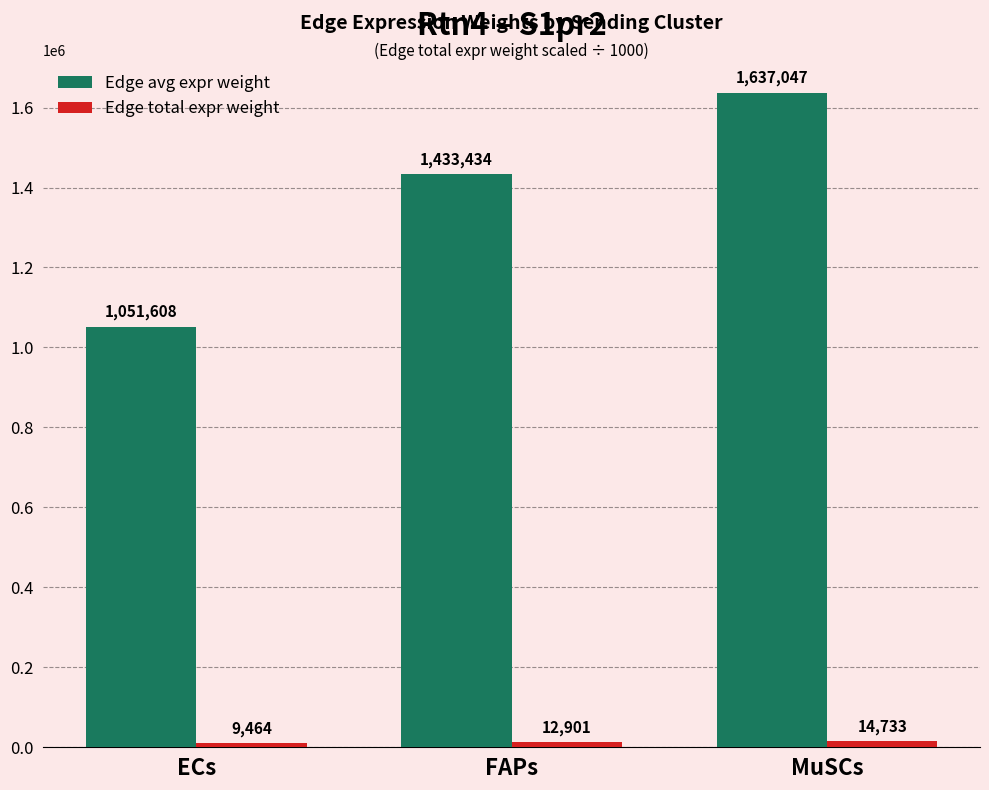

Which series has the largest range (max minus min)?

Edge avg expr weight